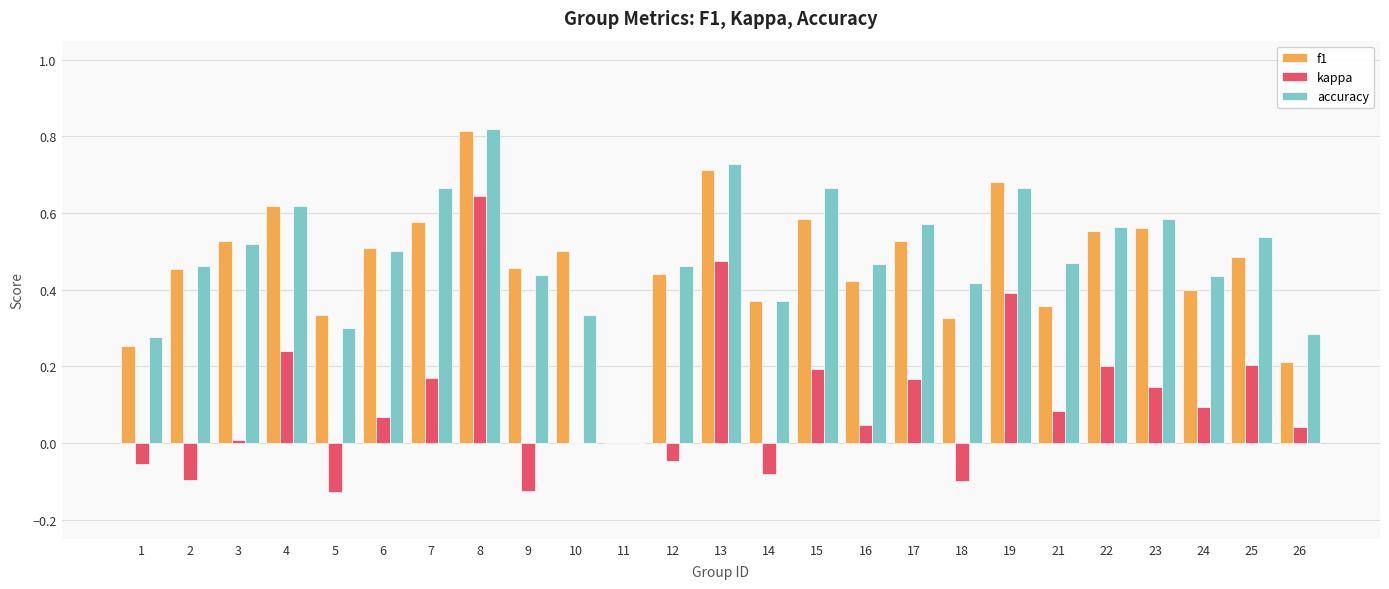

Is it true that kappa equals 0.2 at 23?

False